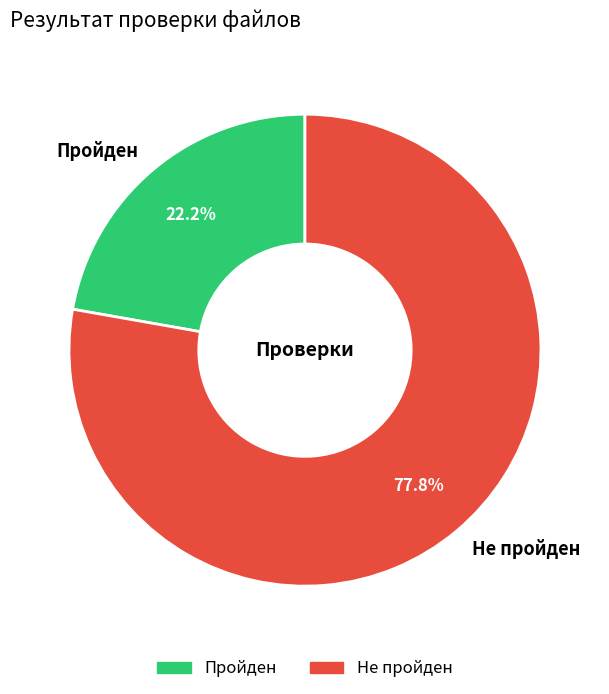

Which slice represents more than half of the pie?

Не пройден